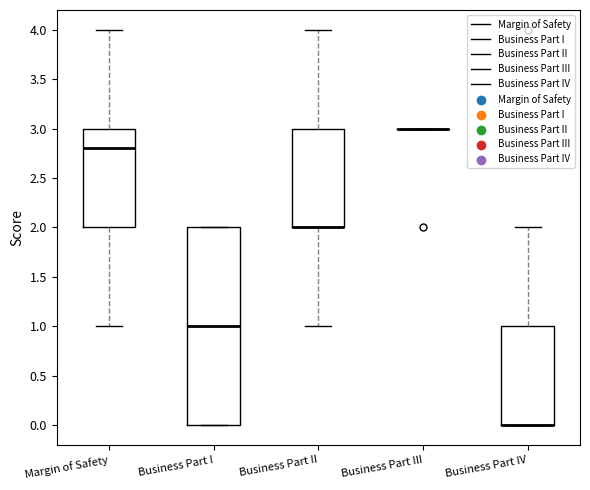

Reading left to right, read every box against the y-axis: the position of its median line, the range the box covers, and the ends of its whiskers. The values are not printed on the chart, so give them approximately, as read against the axis.

Margin of Safety: median 2.8, box 2.0 to 3.0, whiskers 1.0 to 4.0
Business Part I: median 1.0, box 0.0 to 2.0, whiskers 0.0 to 2.0
Business Part II: median 2.0 (drawn on the box's lower edge), box 2.0 to 3.0, whiskers 1.0 to 4.0
Business Part III: box collapsed to a line at 3.0, whiskers 3.0 to 3.0
Business Part IV: median 0.0 (drawn on the box's lower edge), box 0.0 to 1.0, whiskers 0.0 to 2.0